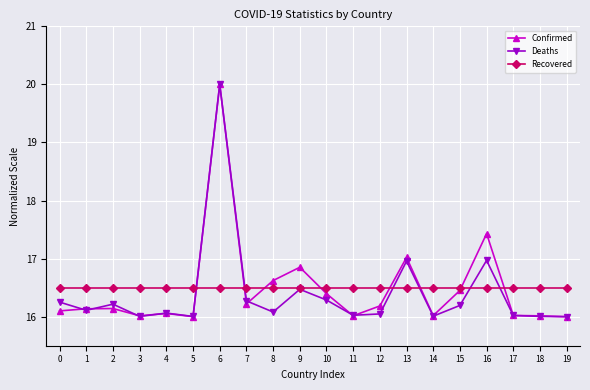

What is the total value across all series at 8?

49.2